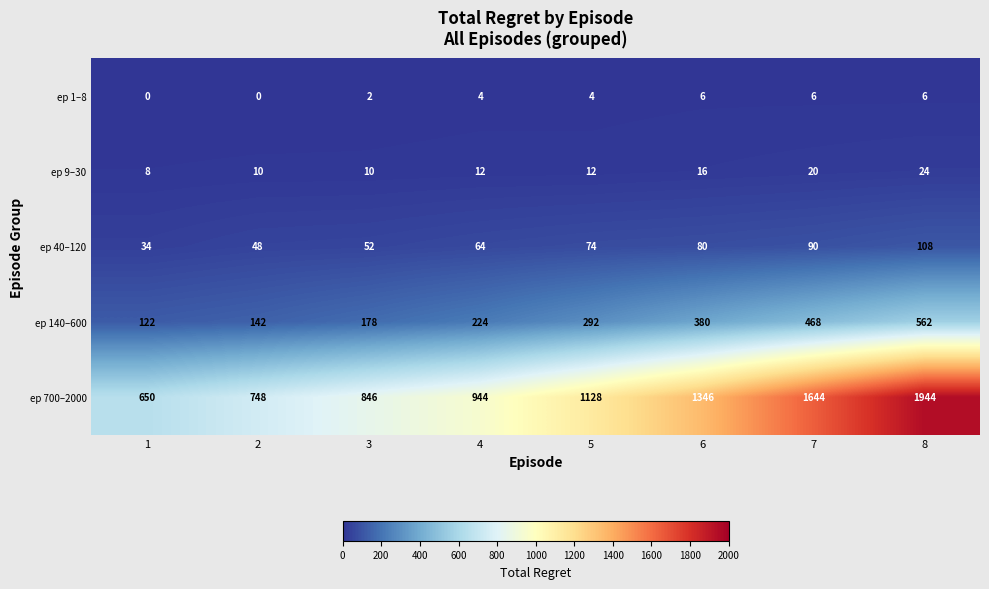

What is the difference between the second highest and second lowest values in the ep 40–120 series?

42